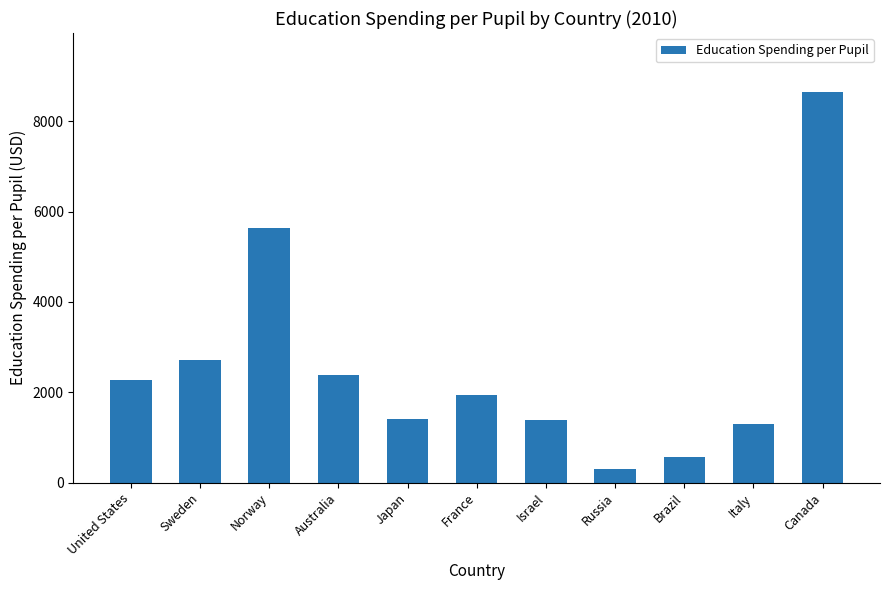

Which category has the lowest value across all series?

Russia